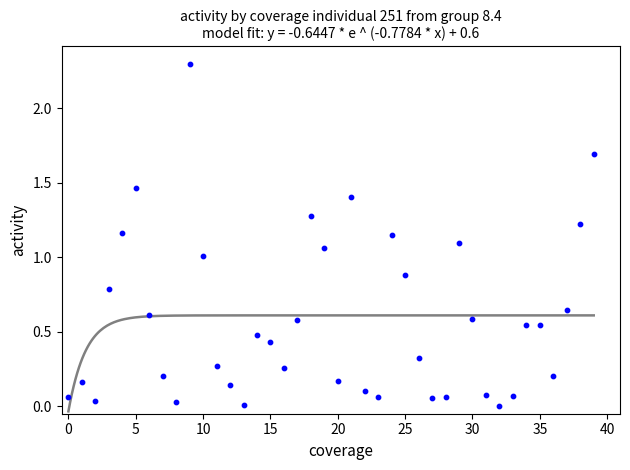

What is the range of Y values (max minus min)?

2.3